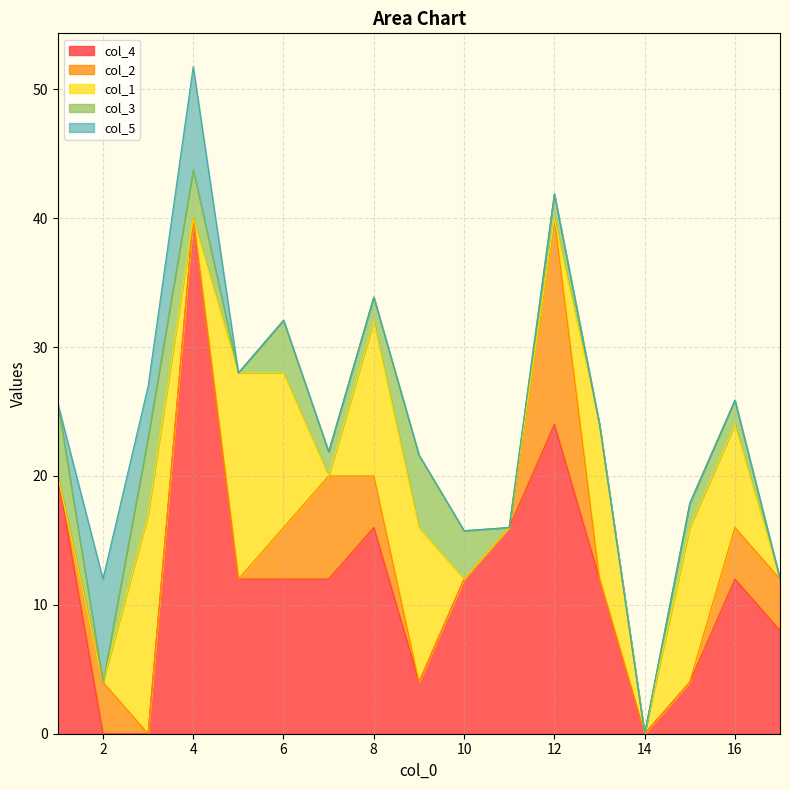

Rank the categories by col_3 value from lowest to highest.

2, 5, 11, 13, 14, 17, 7, 8, 12, 15, 16, 4, 10, 6, 1, 9, 3